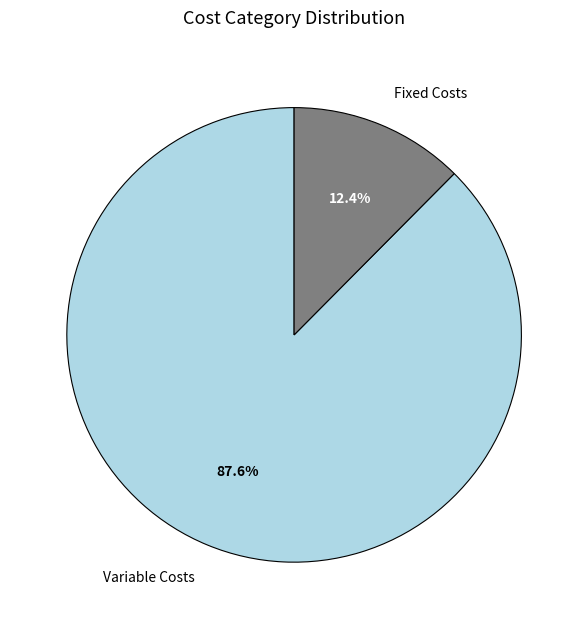

Count the number of slices in the pie.

2